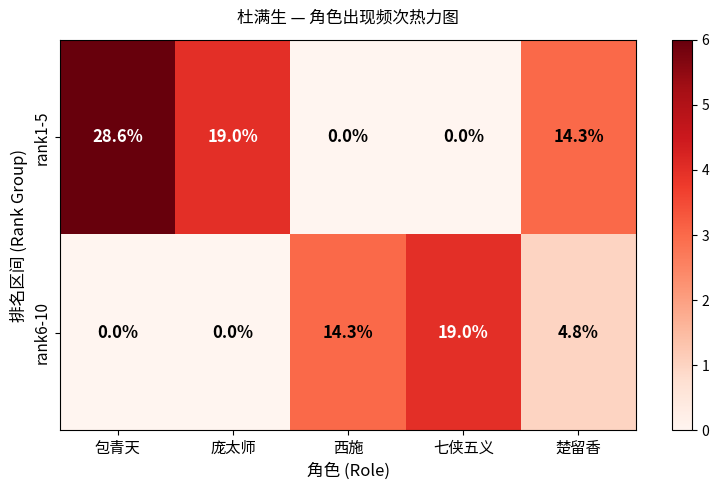

Reading left to right, list all the values displayed in this chart.

rank1-5: 28.6	19.0	0.0	0.0	14.3
rank6-10: 0.0	0.0	14.3	19.0	4.8